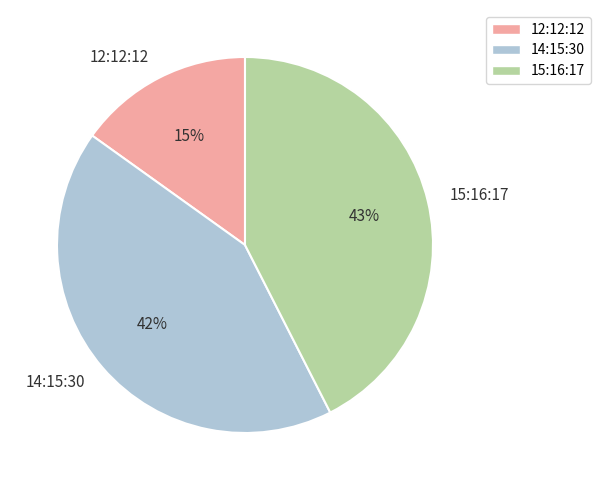

The 14:15:30 slice represents 42% of the pie. True or false?

True